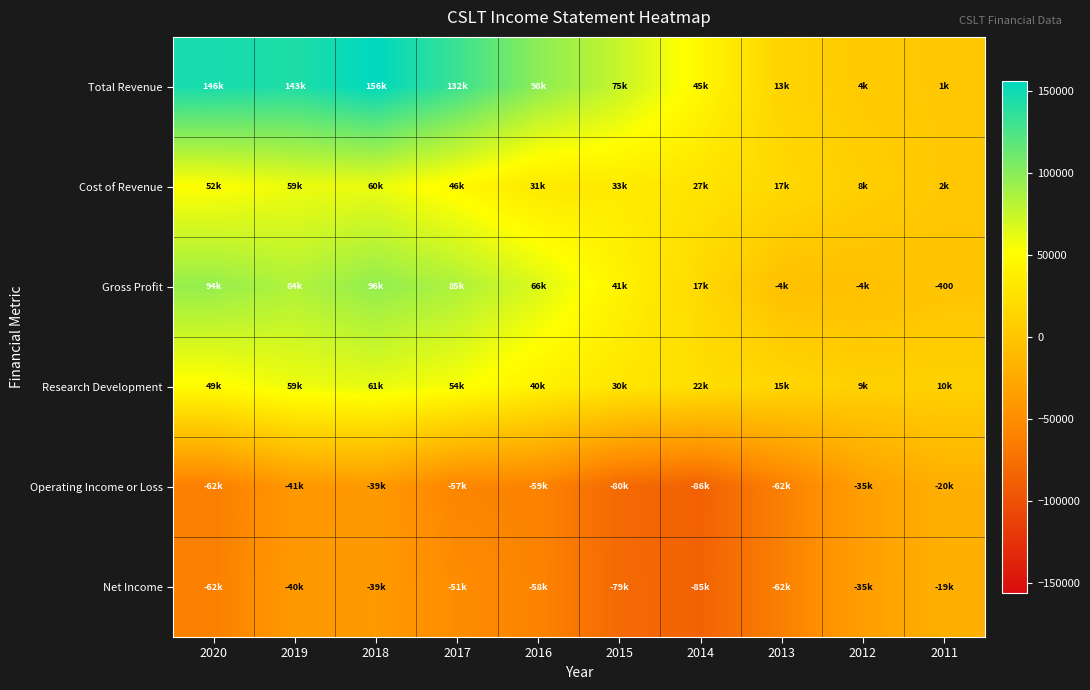

What is the difference between the Gross Profit values at 2018 and 2020?

1500